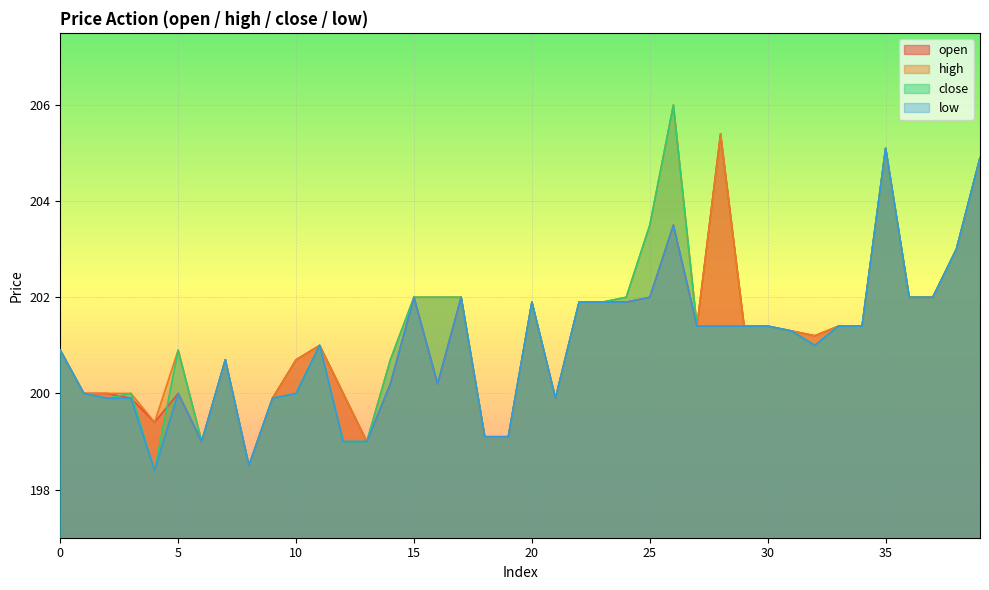

What value does the open series have at 33?

201.4